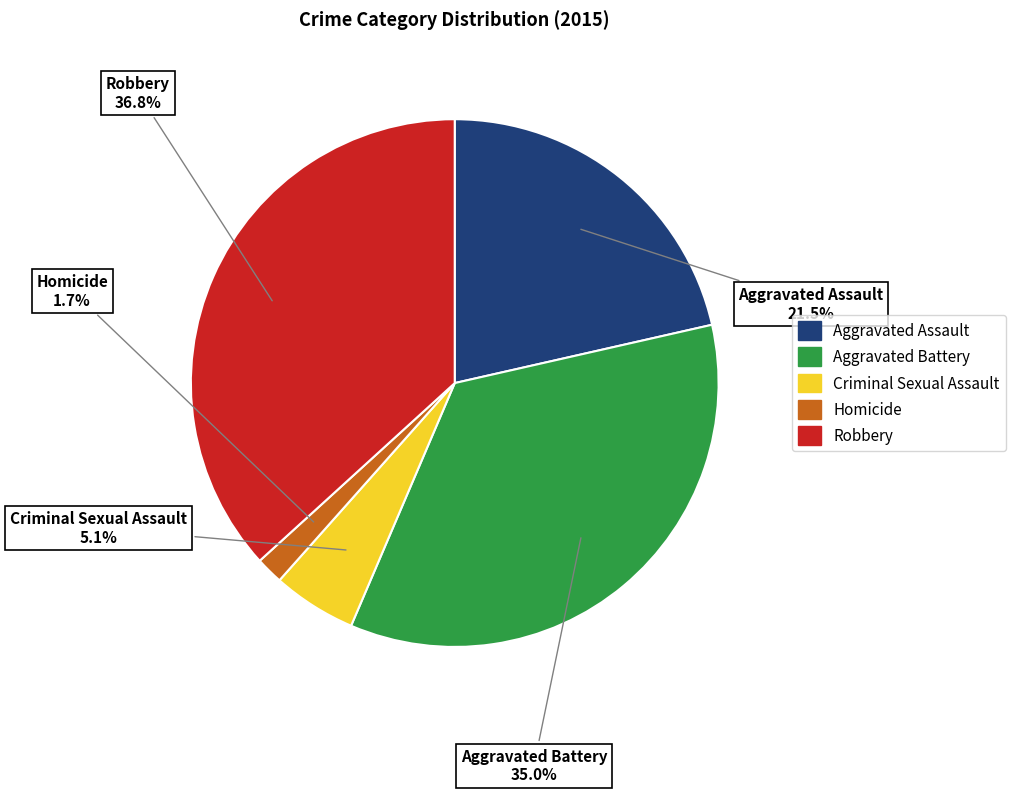

Does Aggravated Battery represent more than half of the total?

No